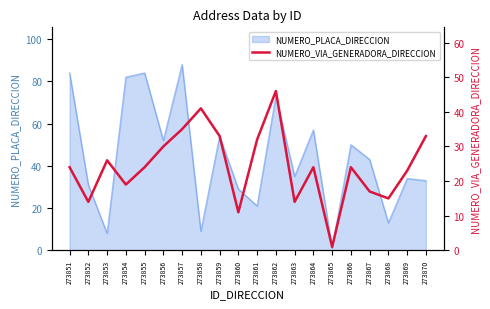

At which label is the value closest to 23?

273869